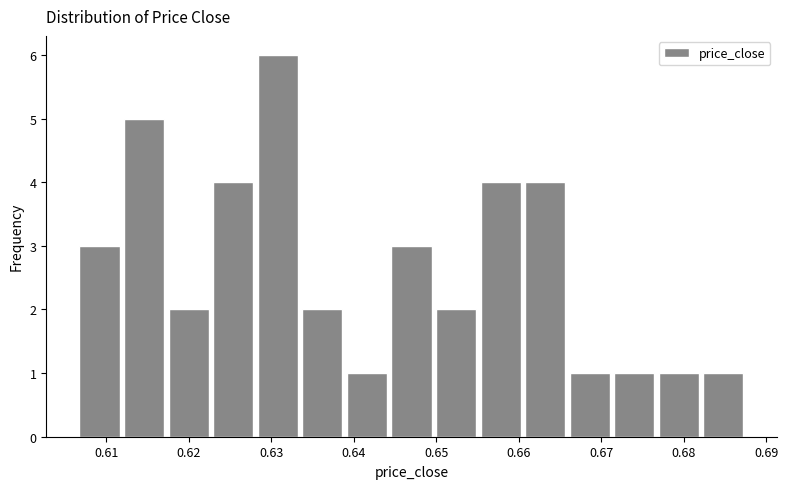

How tall is the bar that spans 0.628 to 0.634 on the x-axis? Neither the bar edges nor the heights are printed on the chart, so give them approximately, as read against the axes.

6